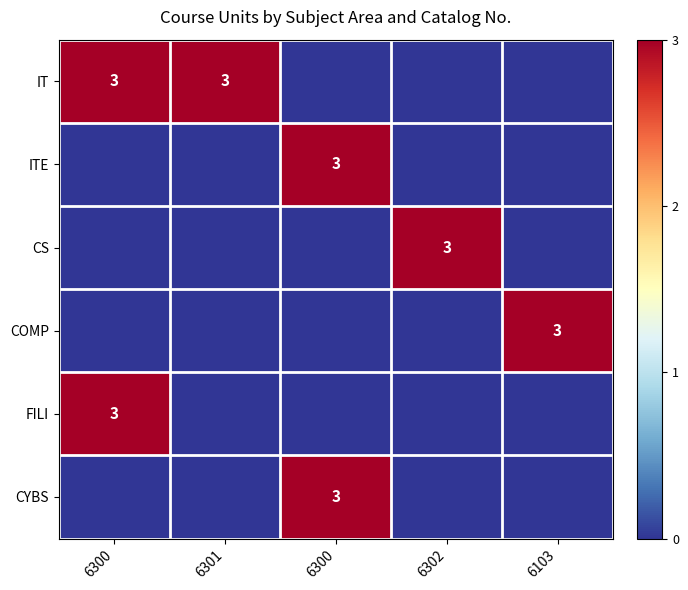

Count the COMP values in the range 0 to 1.

4